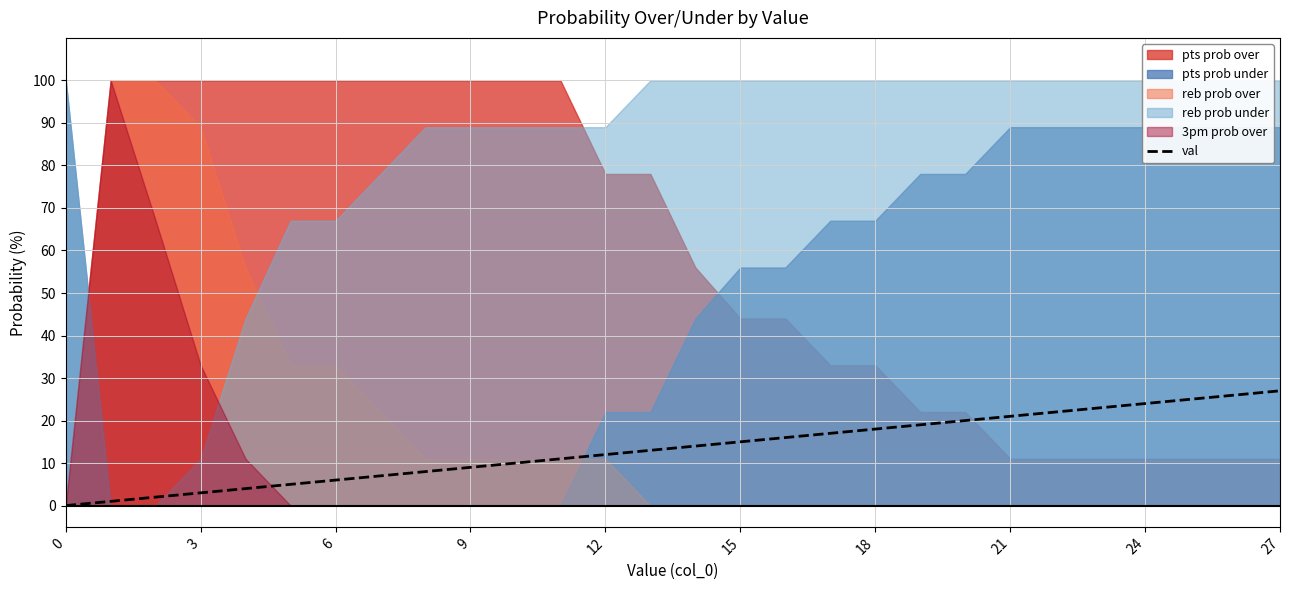

What is the sum of all values?

378